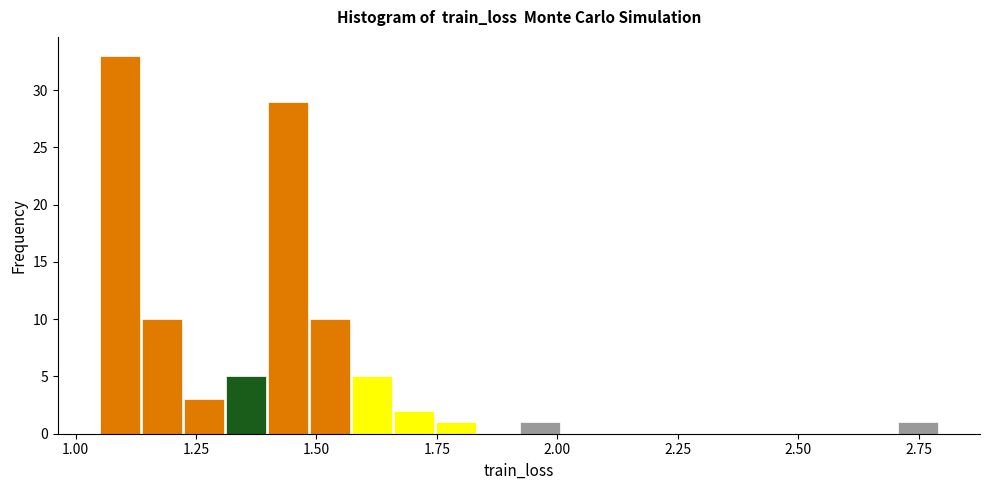

Read against the x-axis, roughly where is the centre of the tallest bar?

1.10